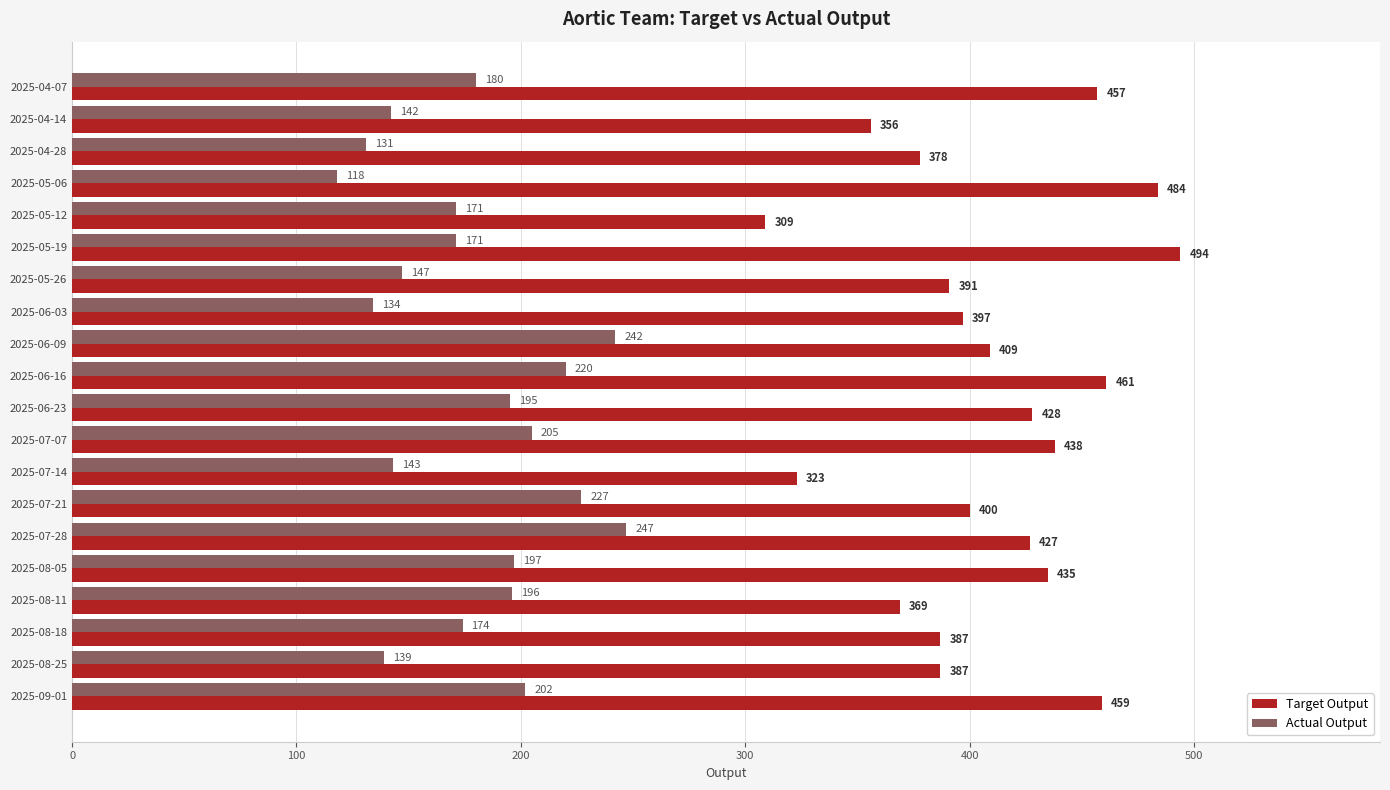

At which category is the sum across all series the highest?

2025-06-16